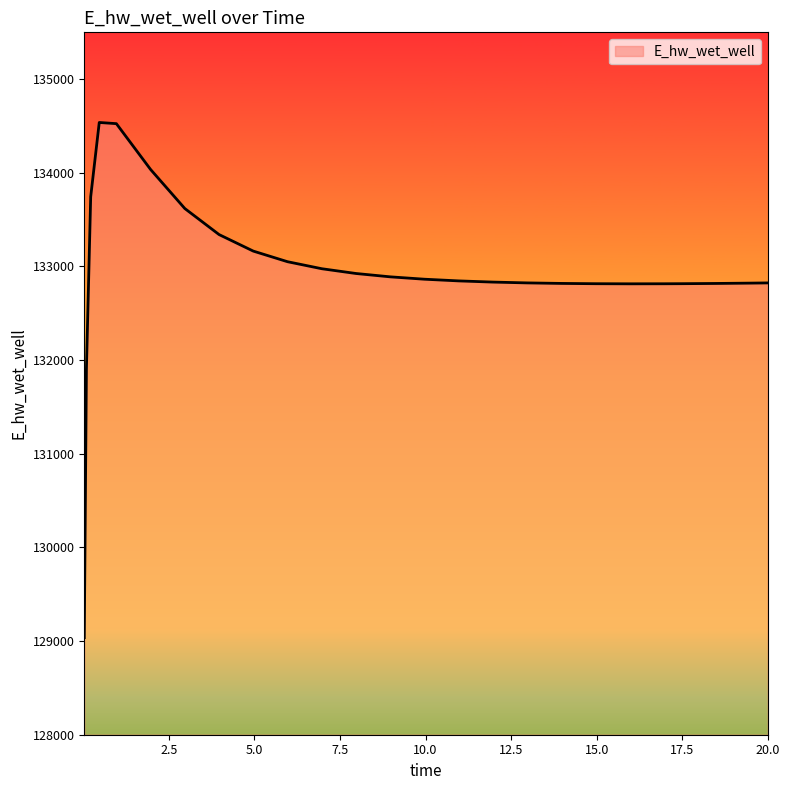

How many lines are shown in the chart?

1